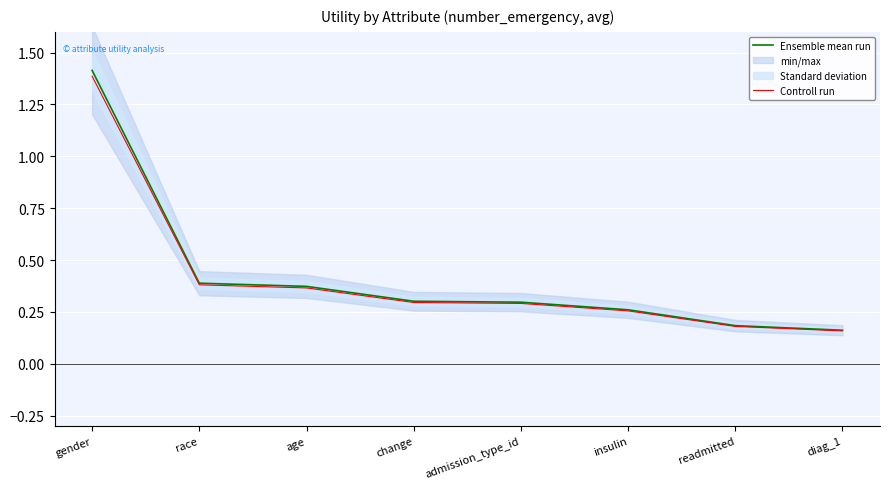

Is the value of Ensemble mean run at race greater than the value of Controll run at race?

Yes